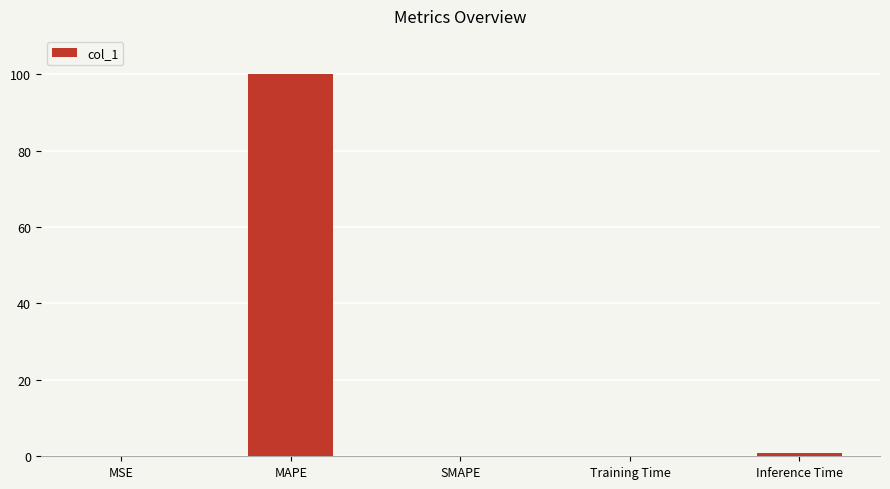

The chart shows a value of 167.5 at MAPE. True or false?

False